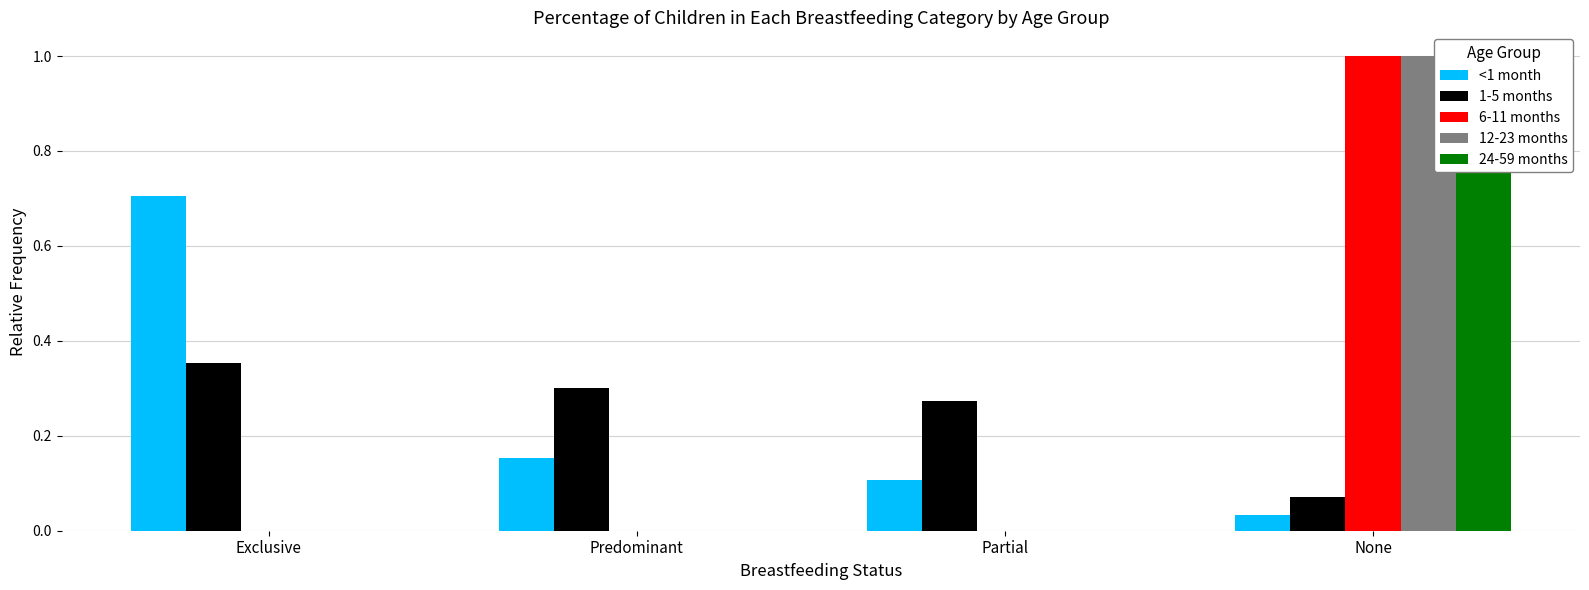

What is the value of the 24-59 months bar at the 4th from the left?

1.0